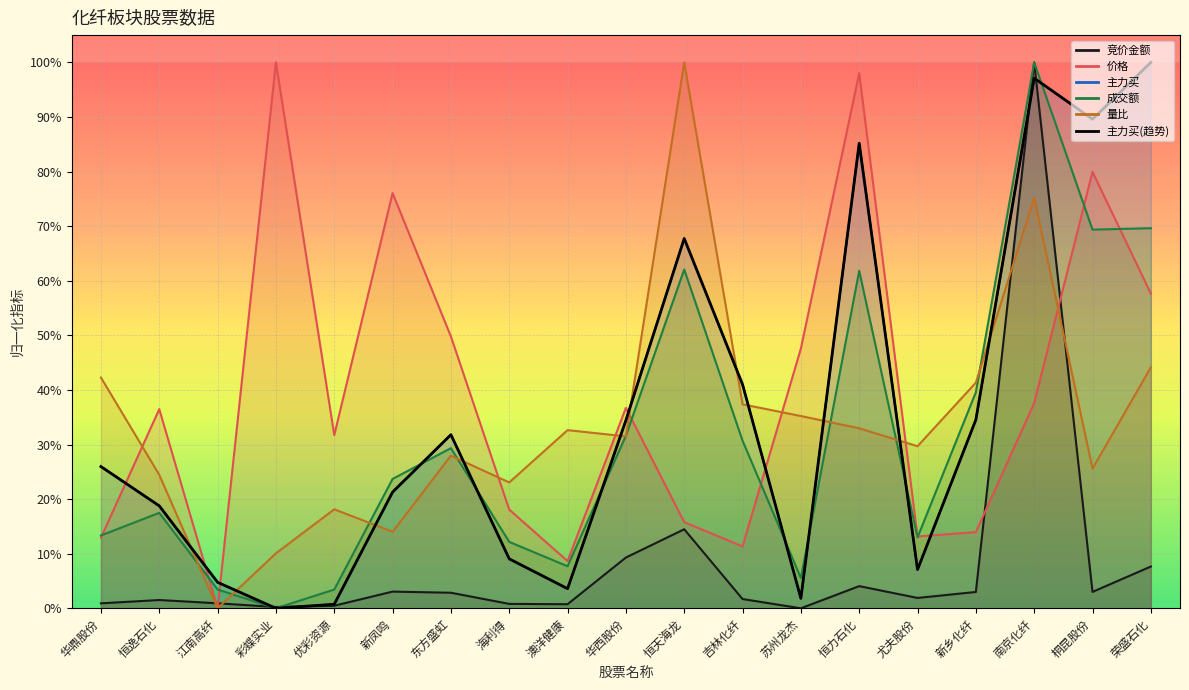

What is the label of the 15th point from the left?

尤夫股份